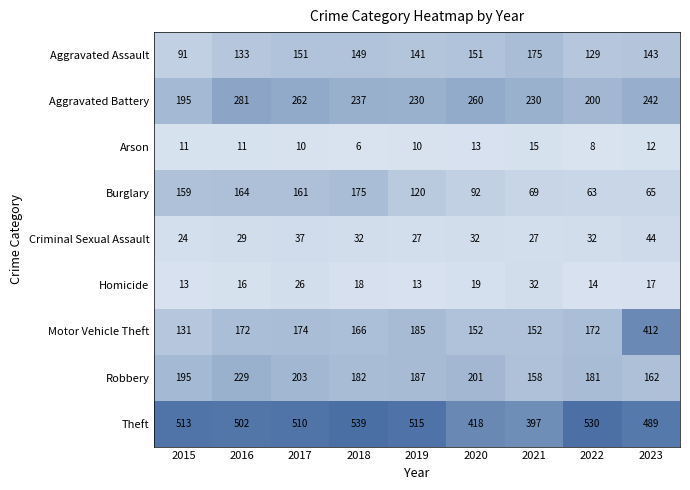

Between 2020 and 2023, which series saw the biggest shift?

Motor Vehicle Theft